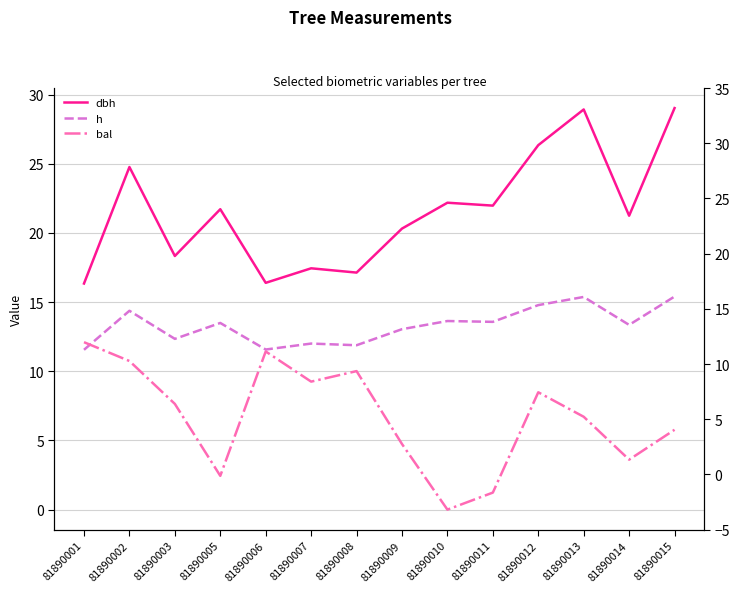

Which series has the largest total across all categories?

dbh